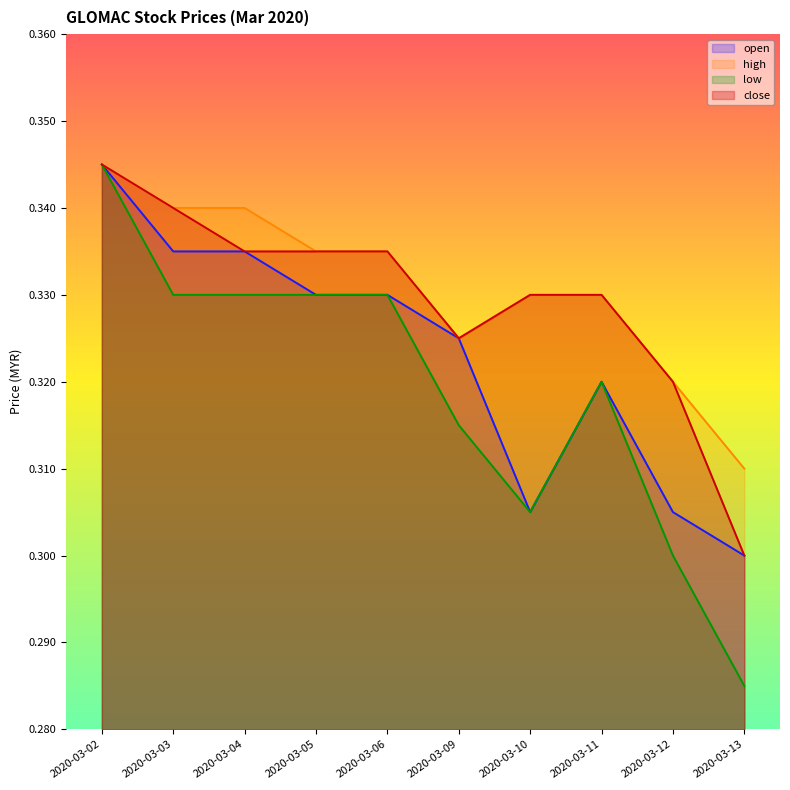

Is the value of low at 2020-03-04 greater than the value of high at 2020-03-12?

Yes